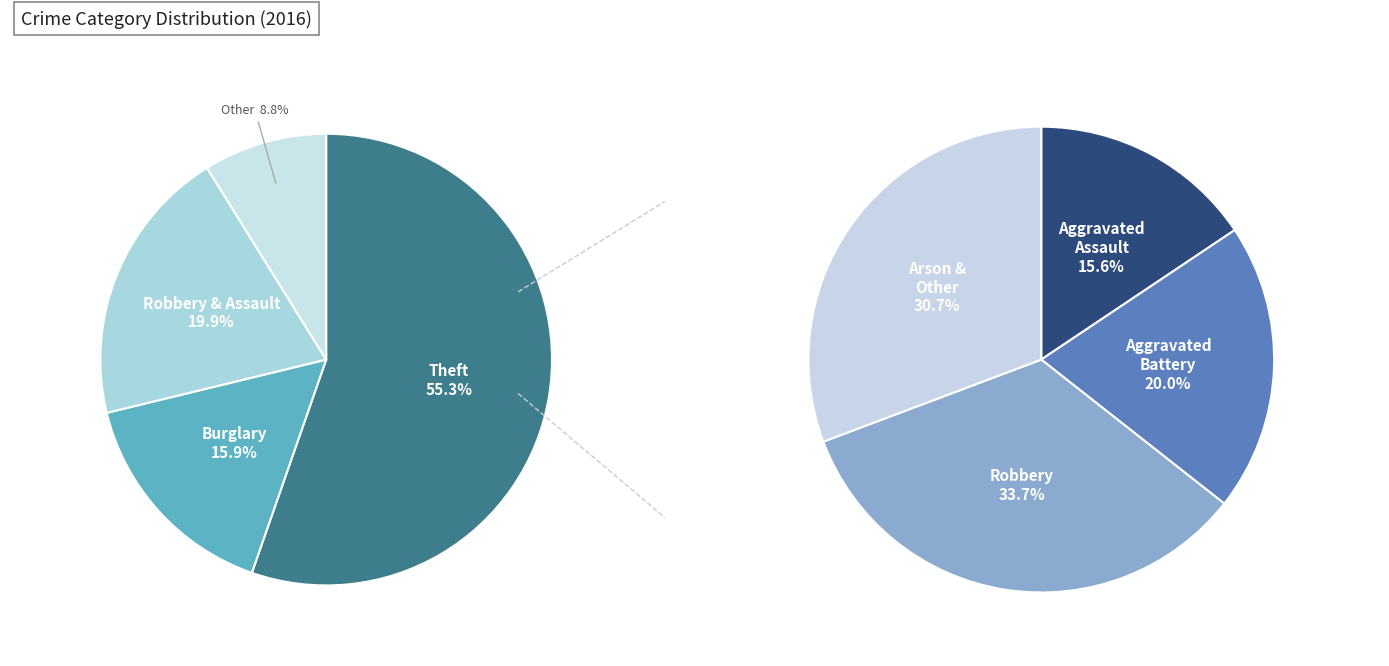

Count the number of slices in the pie.

8